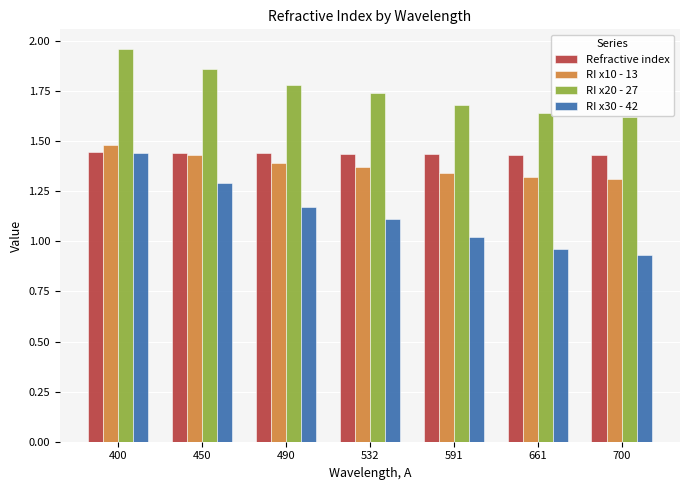

The value of RI x20 - 27 at 532 is 1.7. True or false?

True